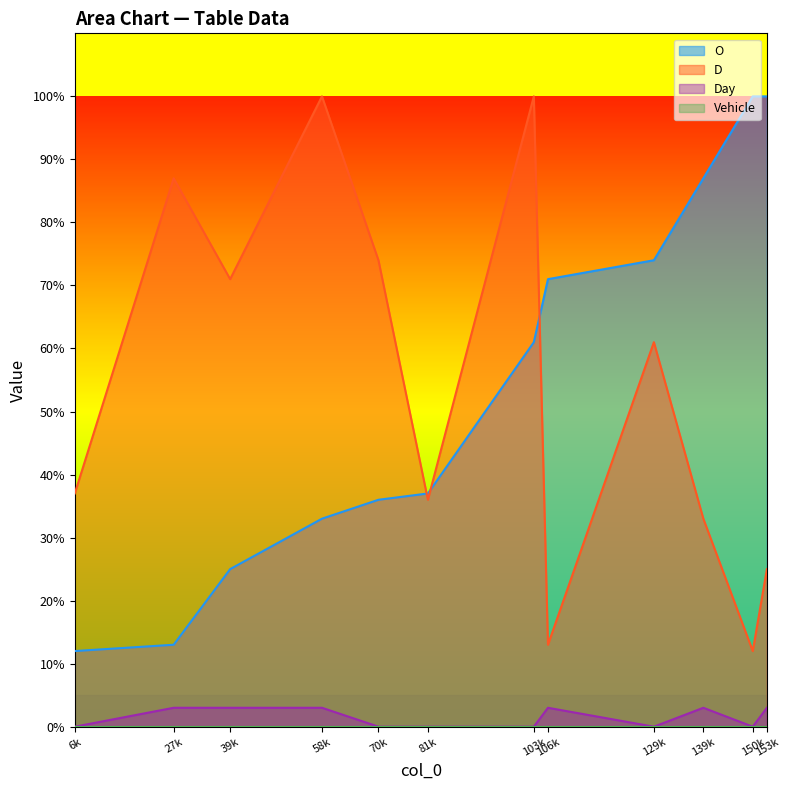

At which label does D first exceed 61?

27k